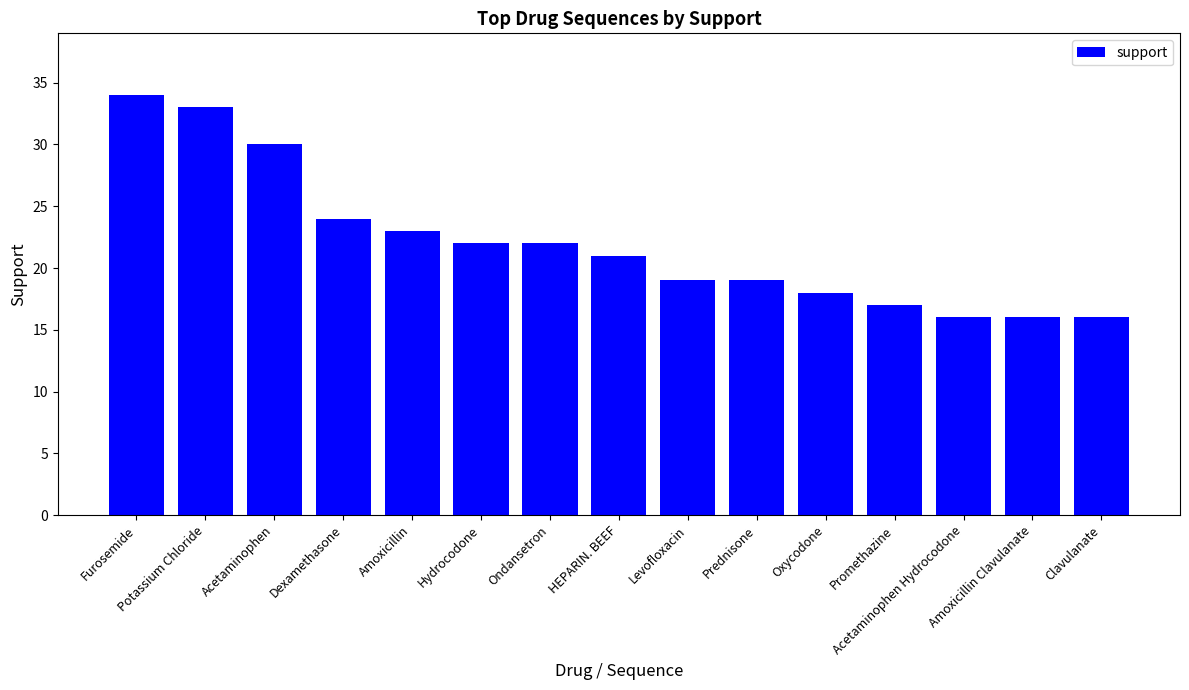

What is the difference between the second highest and minimum values?

17